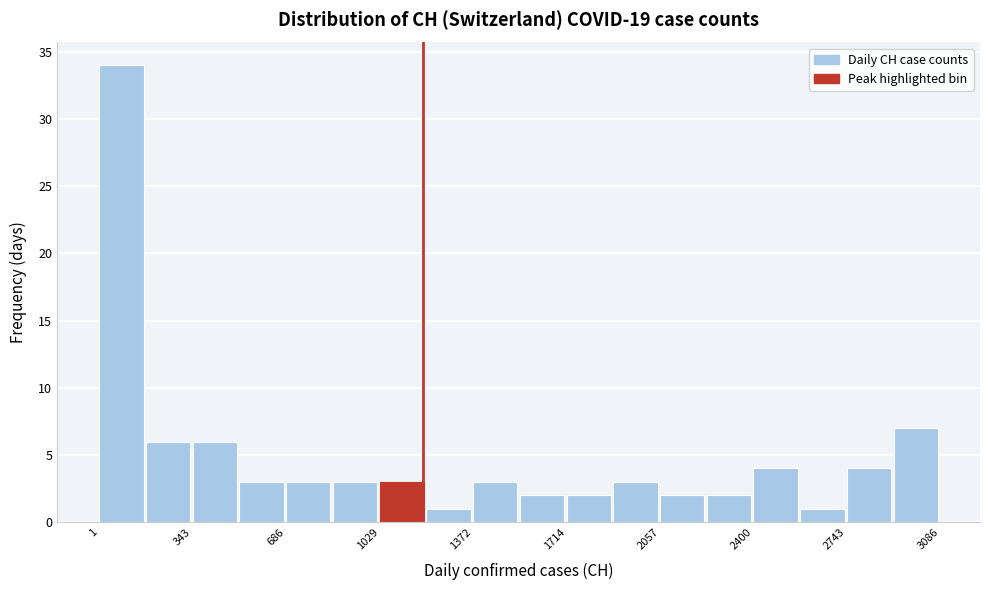

Around what value on the x-axis is the tallest bar? Give the approximate position of its centre, as read against the axis.

100